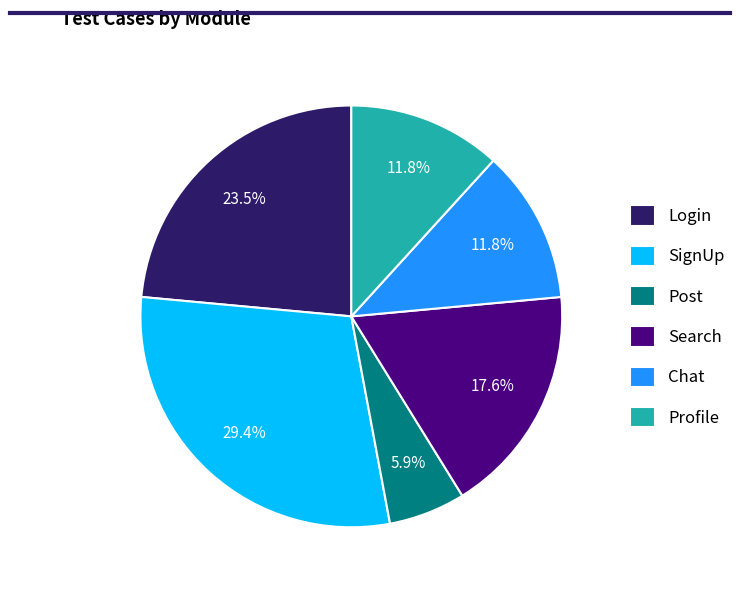

Which category has the smallest portion of the pie?

Post